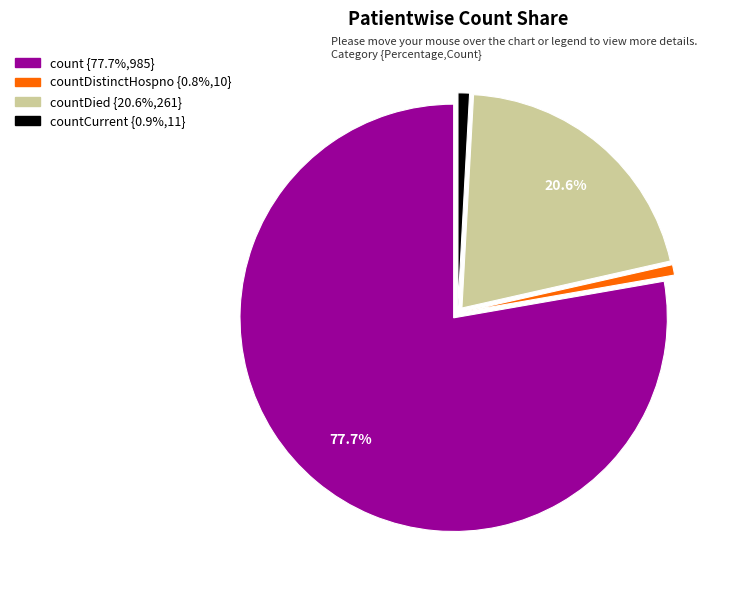

Is there a majority slice in this chart?

Yes